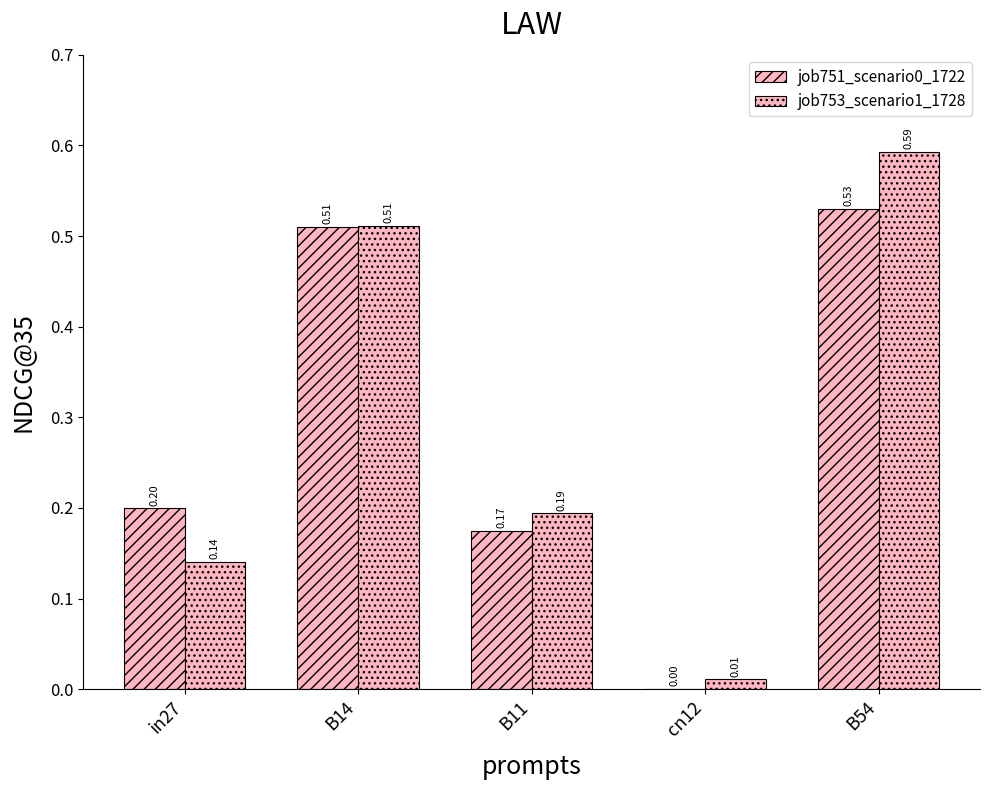

What is the label of the 3rd bar from the left?

B11